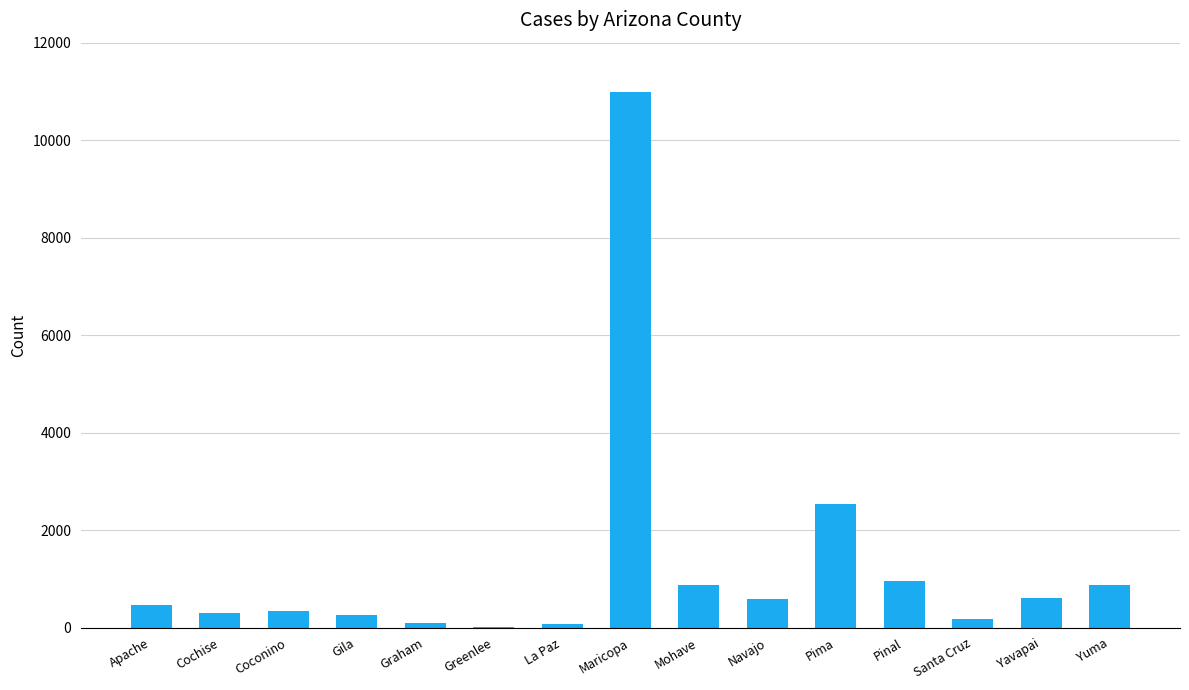

At which label is the value closest to 5504?

Pima